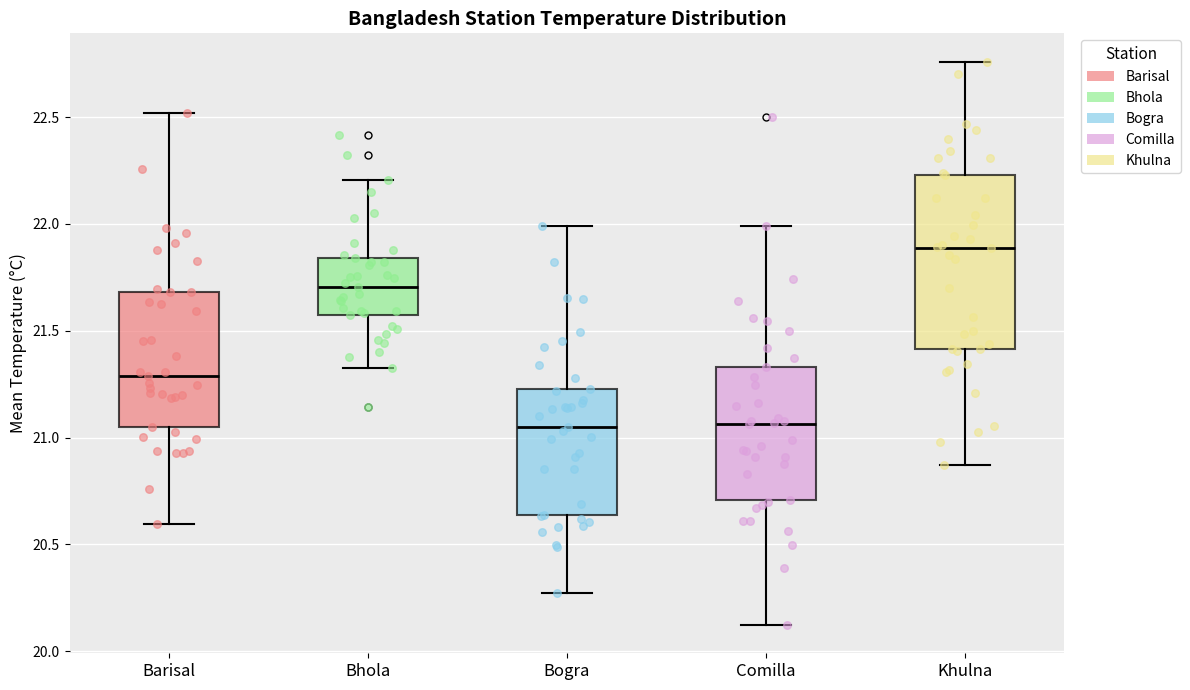

Reading left to right, read every box against the y-axis: the position of its median line, the range the box covers, and the ends of its whiskers. The values are not printed on the chart, so give them approximately, as read against the axis.

Barisal: median 21.30, box 21.05 to 21.70, whiskers 20.60 to 22.50
Bhola: median 21.70, box 21.55 to 21.85, whiskers 21.35 to 22.20
Bogra: median 21.05, box 20.65 to 21.25, whiskers 20.25 to 22.00
Comilla: median 21.05, box 20.70 to 21.35, whiskers 20.10 to 22.00
Khulna: median 21.90, box 21.40 to 22.25, whiskers 20.85 to 22.75